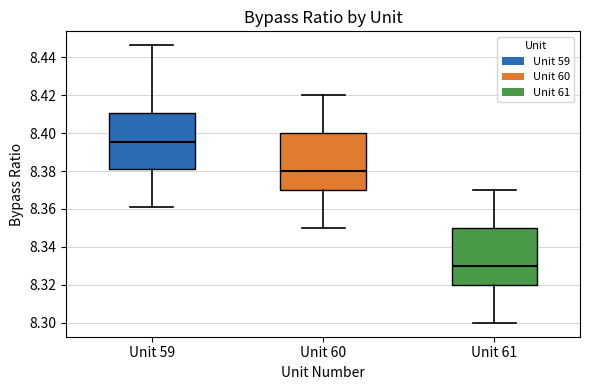

Reading left to right, read every box against the y-axis: the position of its median line, the range the box covers, and the ends of its whiskers. The values are not printed on the chart, so give them approximately, as read against the axis.

Unit 59: median 8.396, box 8.380 to 8.410, whiskers 8.362 to 8.446
Unit 60: median 8.380, box 8.370 to 8.400, whiskers 8.350 to 8.420
Unit 61: median 8.330, box 8.320 to 8.350, whiskers 8.300 to 8.370